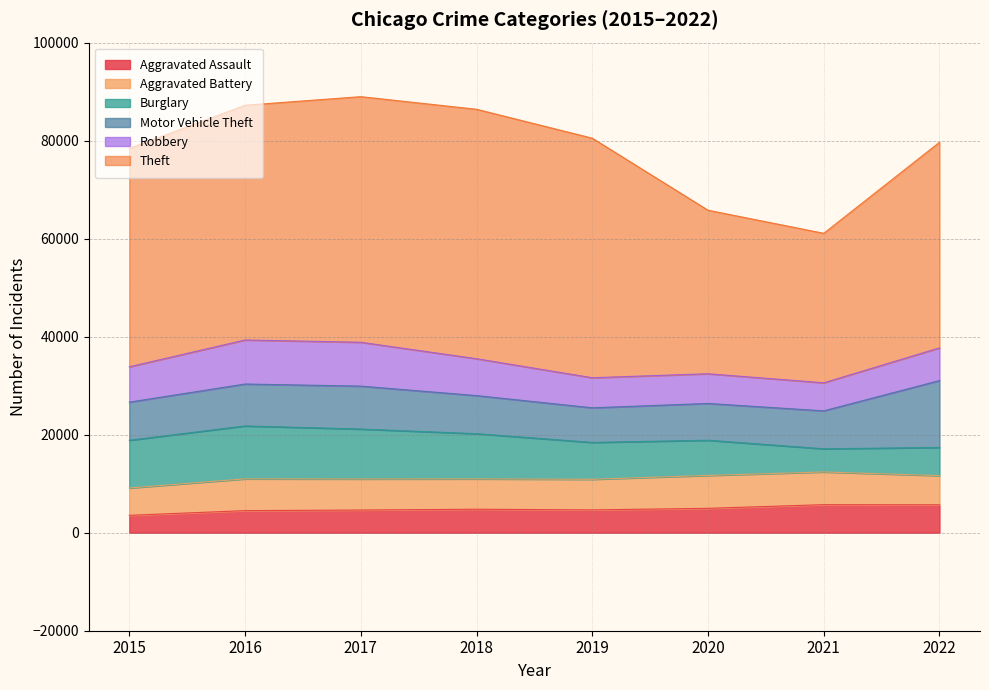

What are all the series names shown in the legend?

Aggravated Assault, Aggravated Battery, Burglary, Motor Vehicle Theft, Robbery, Theft